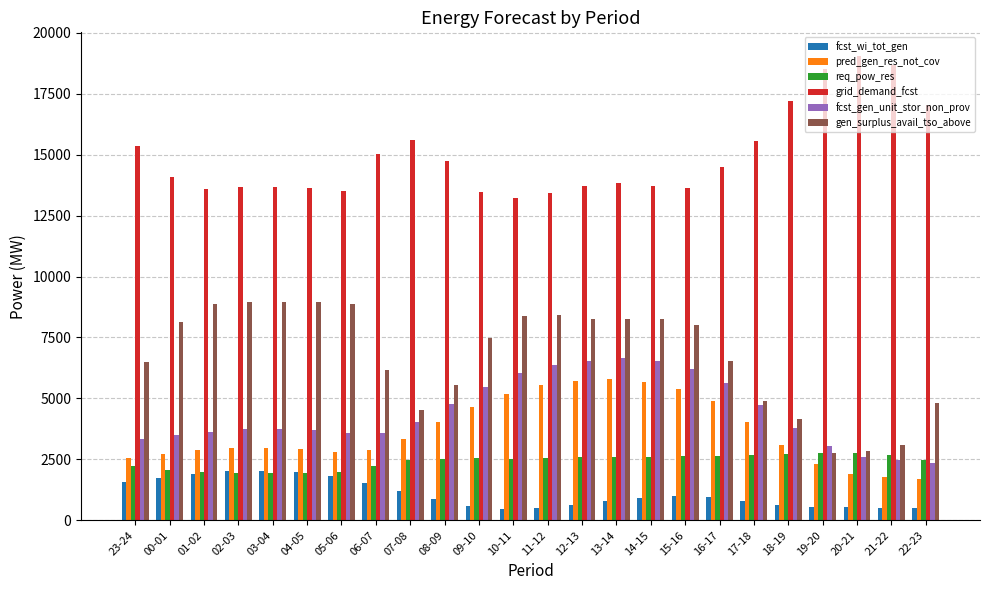

Which series has the largest range (max minus min)?

gen_surplus_avail_tso_above